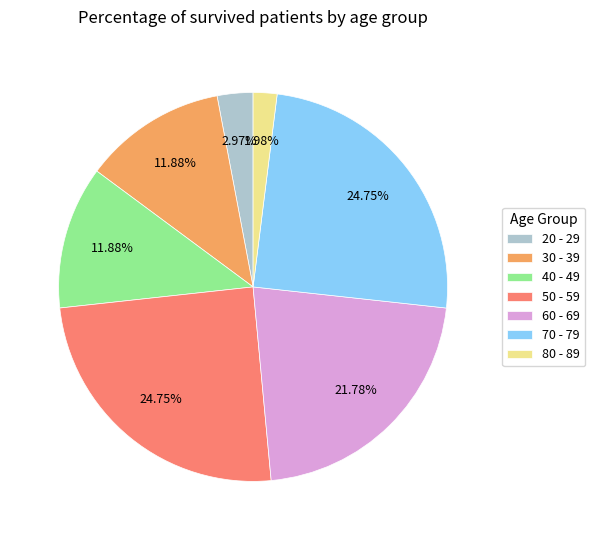

Is 80 - 89 the majority of the pie?

No